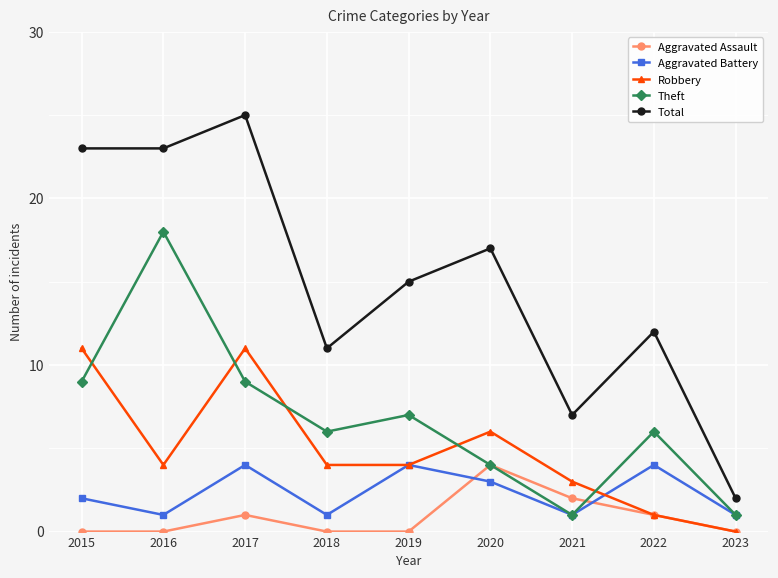

Reading right to left, extract all data points from this chart.

Aggravated Assault: 0	1	2	4	0	0	1	0	0
Aggravated Battery: 1	4	1	3	4	1	4	1	2
Robbery: 0	1	3	6	4	4	11	4	11
Theft: 1	6	1	4	7	6	9	18	9
Total: 2	12	7	17	15	11	25	23	23